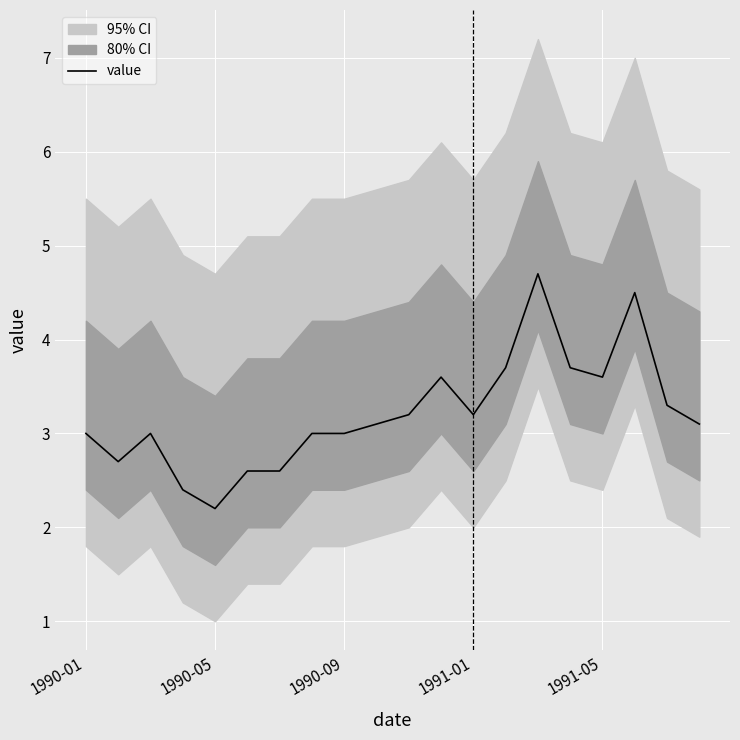

Does the chart display data point markers on the line(s)?

No